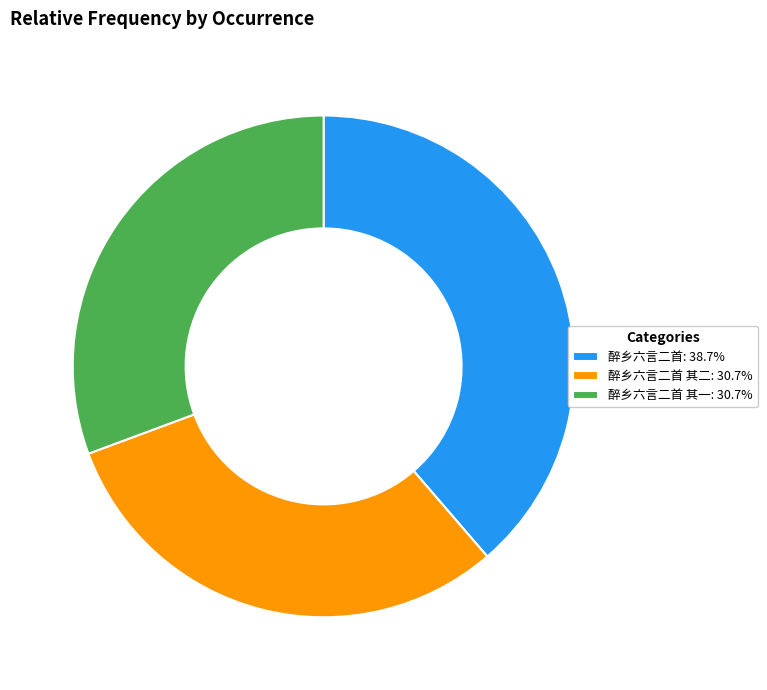

Is there a majority slice in this chart?

No